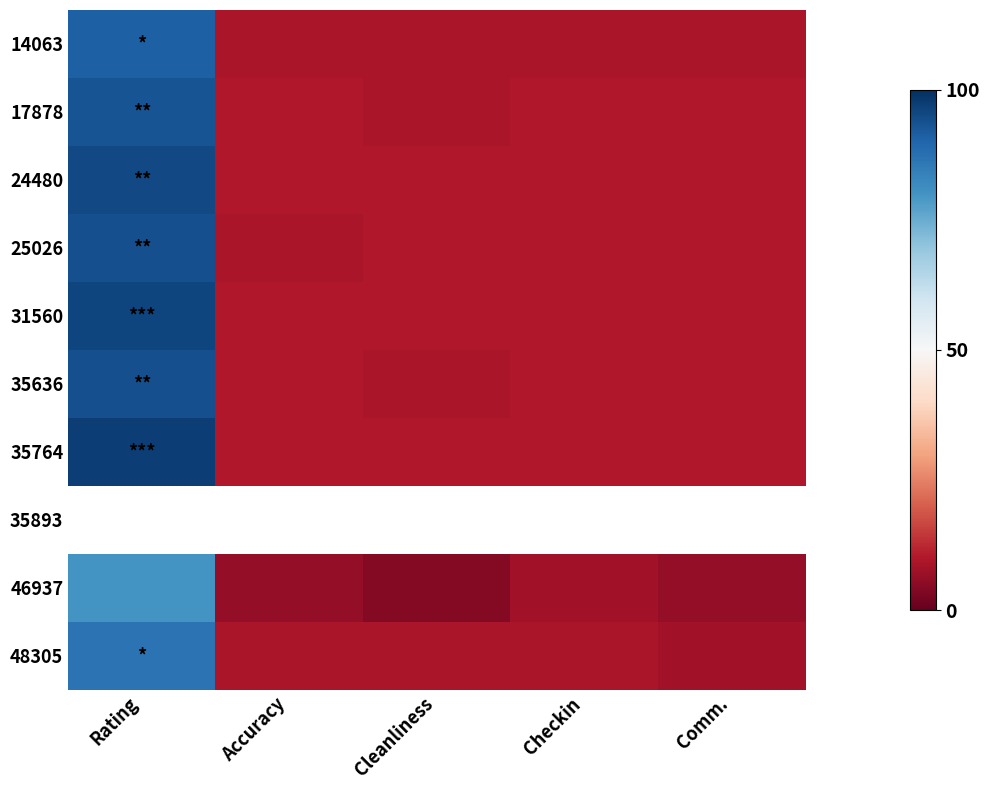

At Comm., list the series in order from largest to smallest.

48305, 17878, 24480, 25026, 31560, 35636, 35764, 35893, 46937, 14063